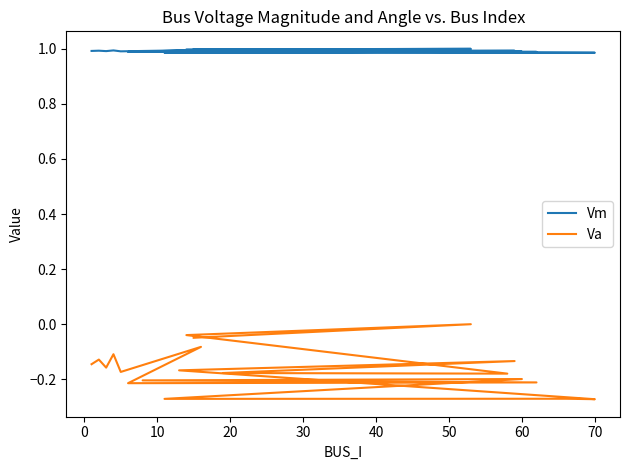

What is the average value of the Vm series?

1.0